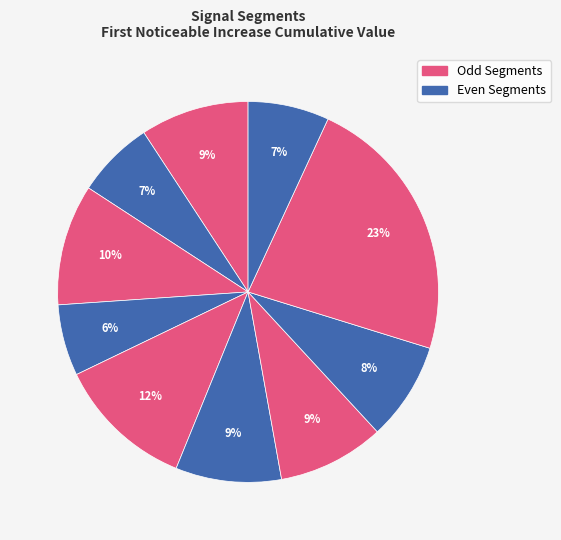

Rank the categories by value from lowest to highest.

signal segment 4, signal segment 2, signal segment 10, signal segment 8, signal segment 6, signal segment 7, signal segment 1, signal segment 3, signal segment 5, signal segment 9